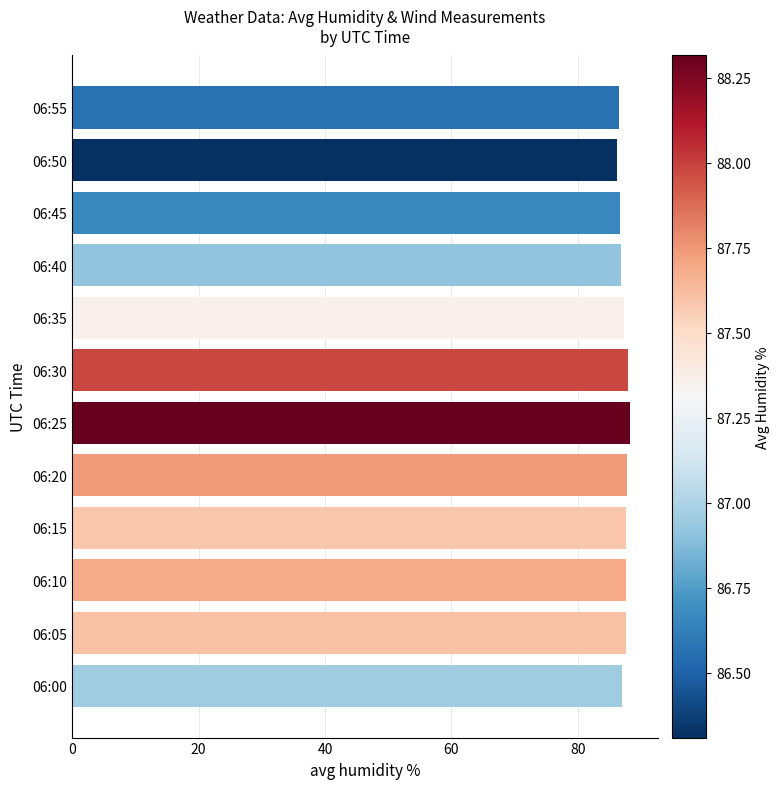

What is the greatest value displayed?

88.3